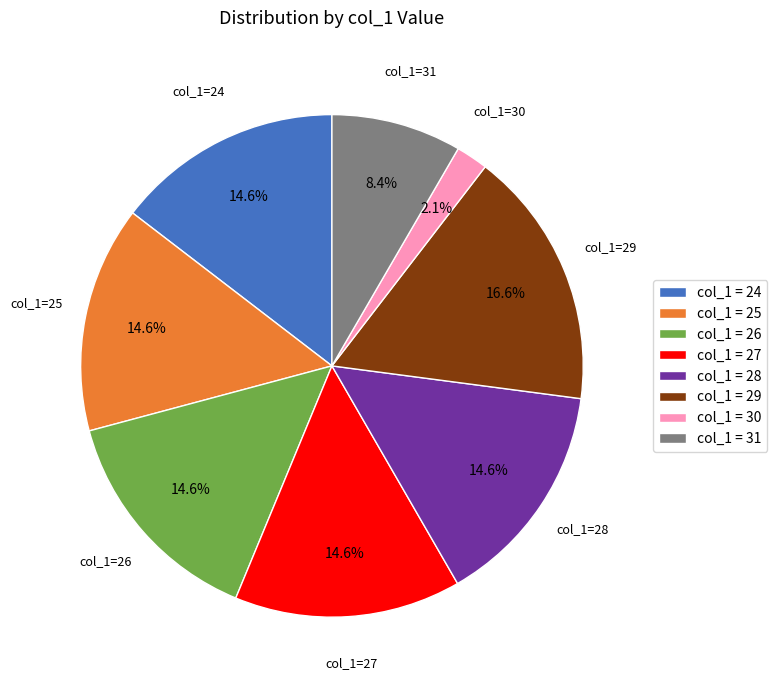

How many segments does this pie chart have?

8